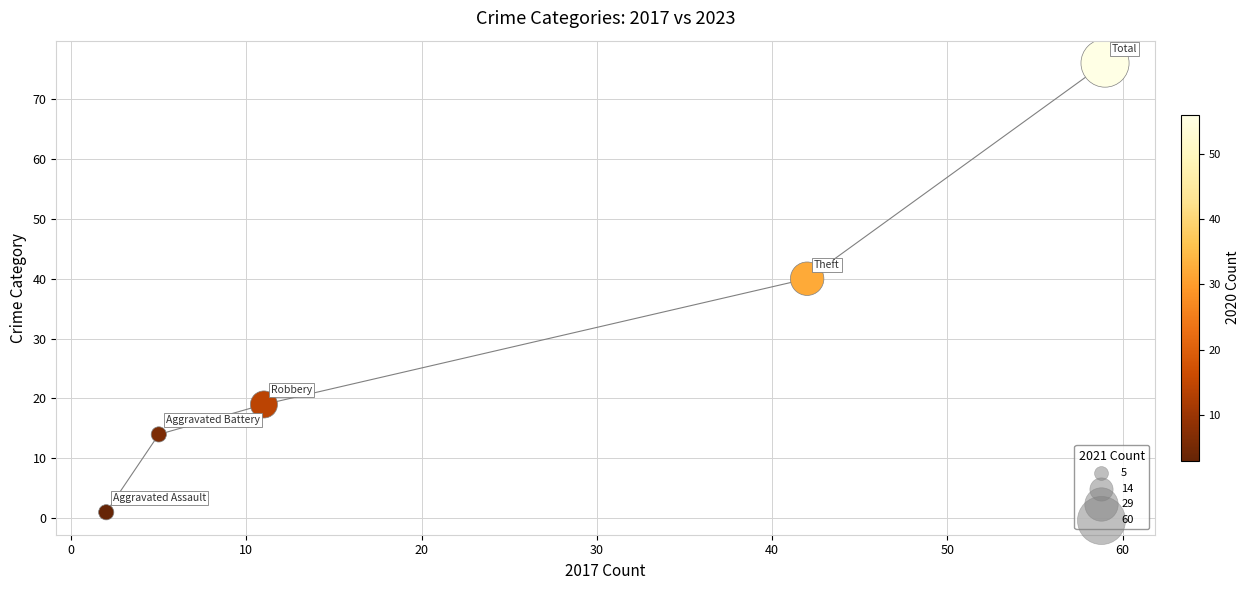

What is the average Y value?

30